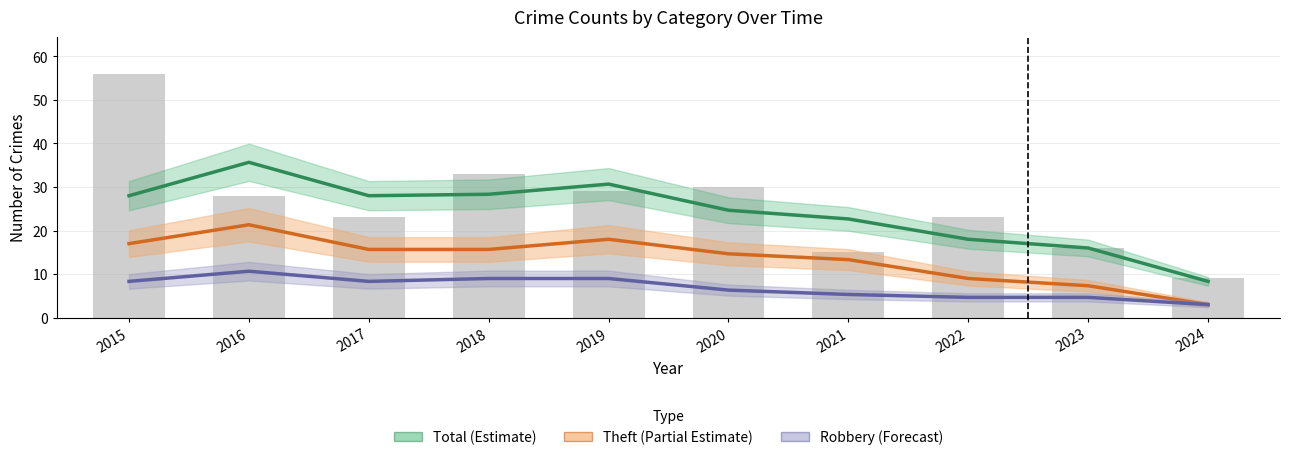

What is the maximum value for Robbery (Forecast)?

10.7